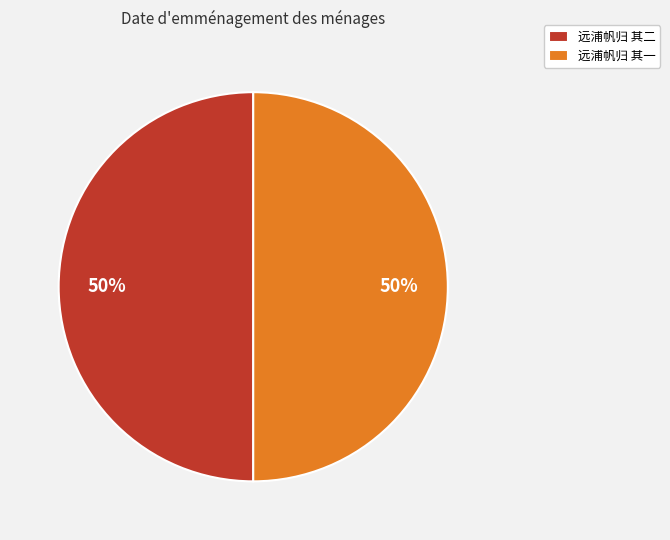

Is it true that 远浦帆归 其一 is 41% of the pie?

False